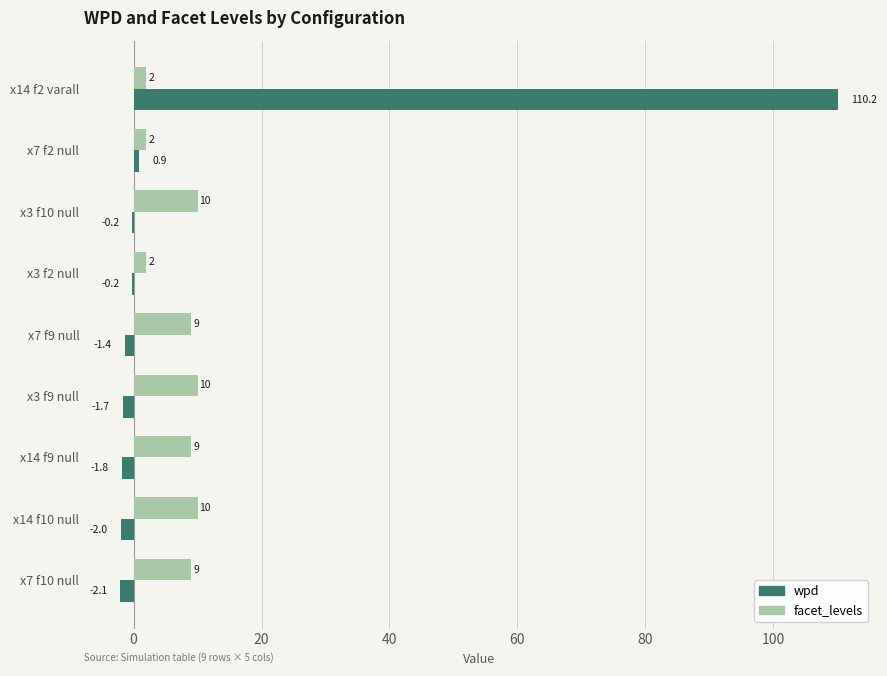

At which category does the chart reach its peak across all series?

x14 f2 varall